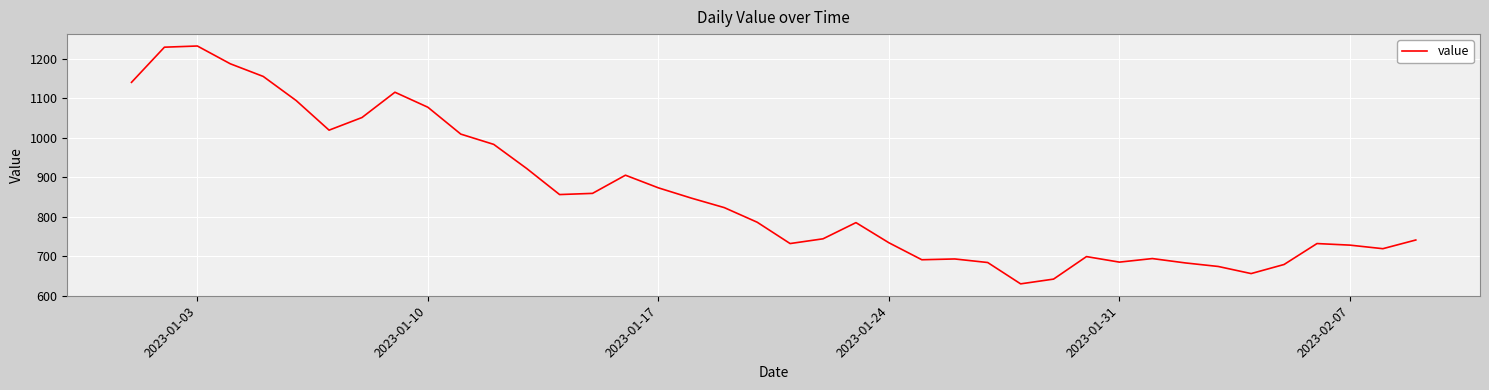

What is the difference between the maximum and minimum values?

602